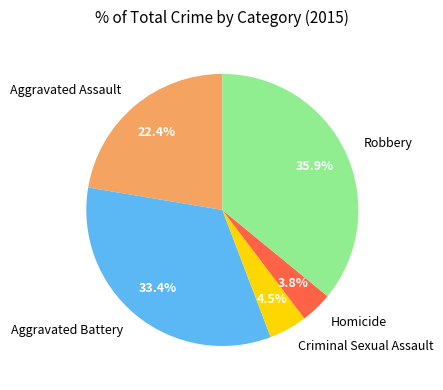

What is the total percentage of Robbery and Aggravated Assault?

58.3%